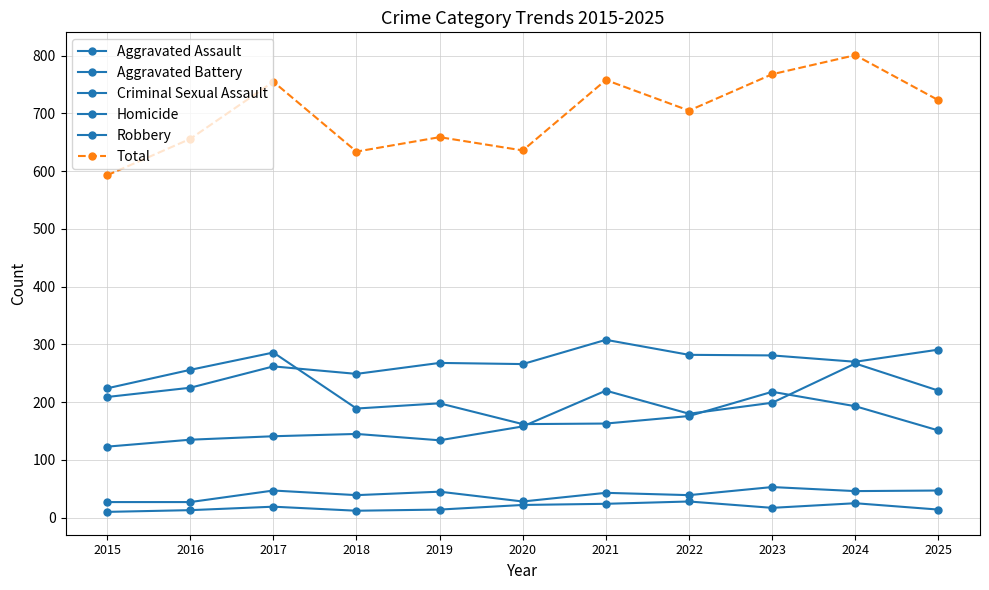

Is the value of Aggravated Battery at 2019 greater than the value of Aggravated Assault at 2018?

Yes